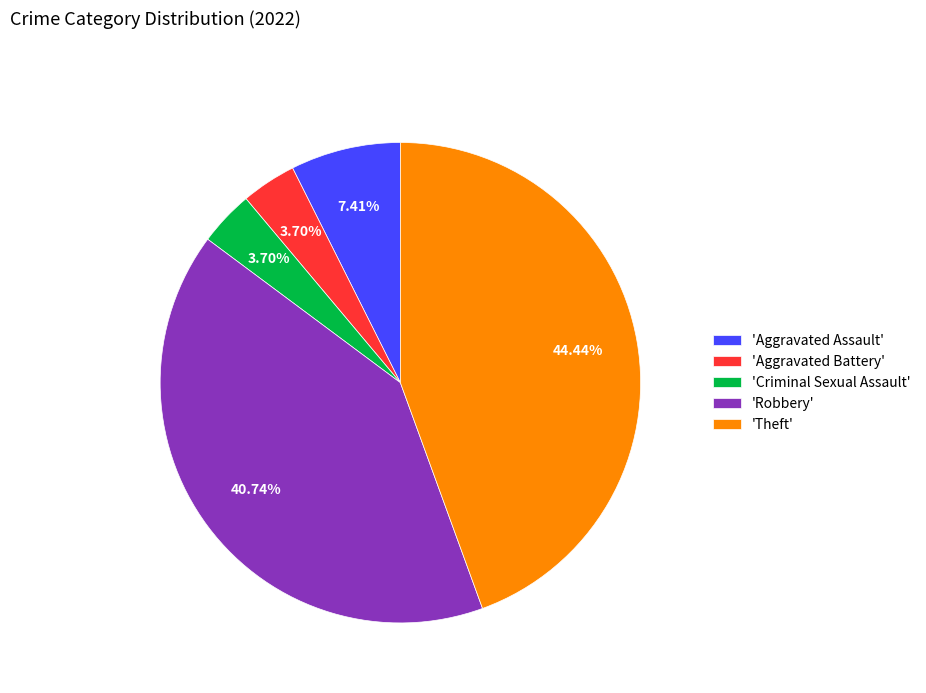

Which slice is the largest?

'Theft'